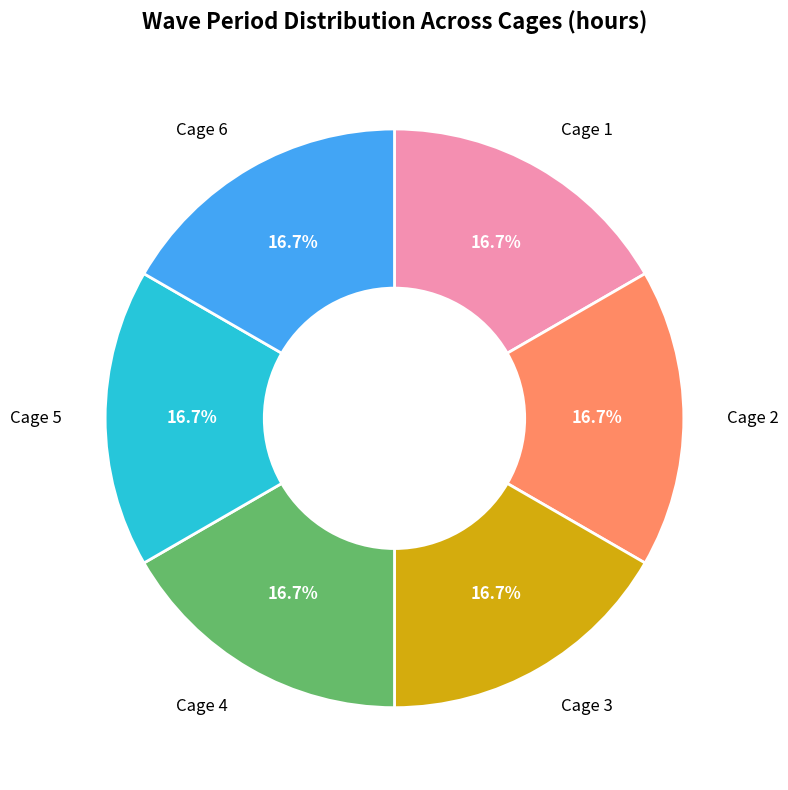

Count the number of slices in the pie.

6